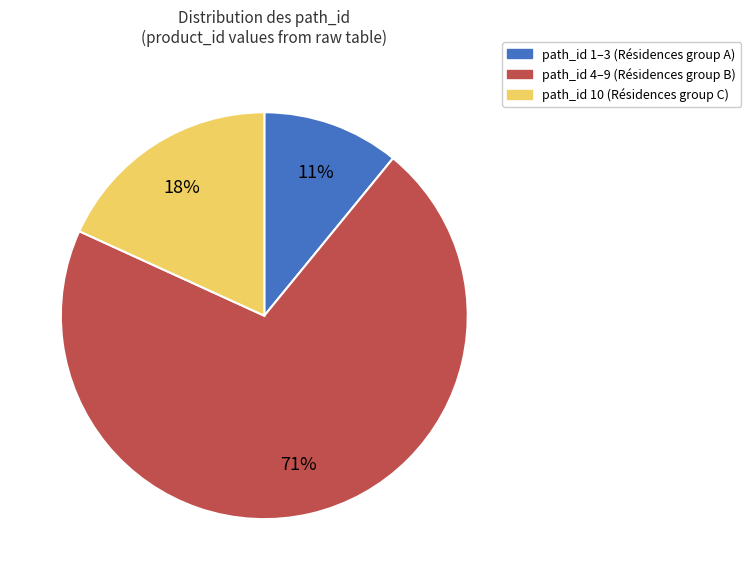

Is there a majority slice in this chart?

Yes